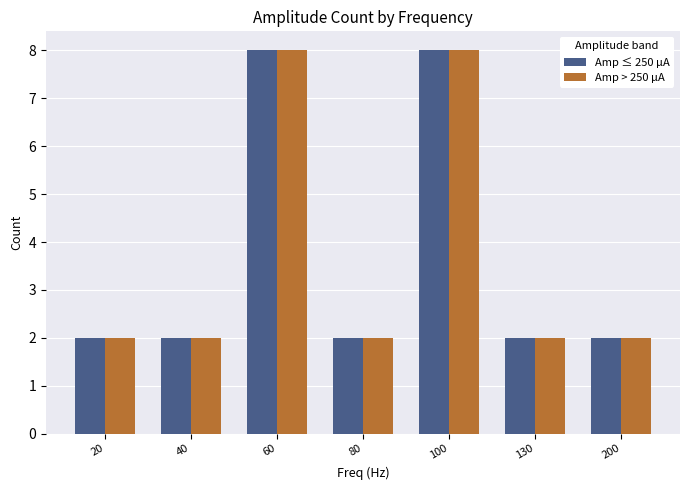

The Amp > 250 µA series shows 2 at 60. True or false?

False